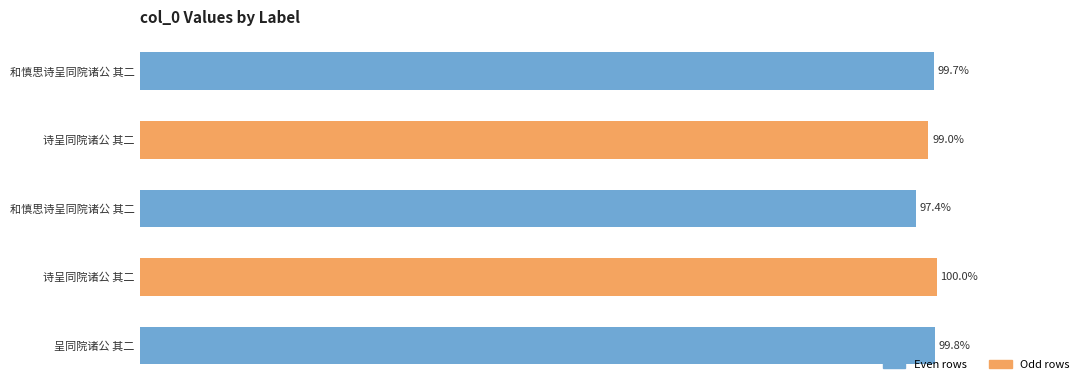

Are the bars horizontal?

Yes